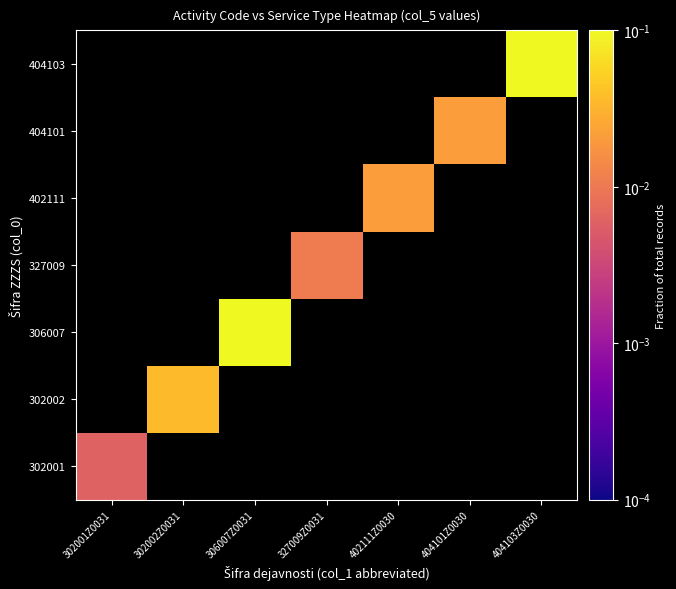

Is the value of 404103 at 306007Z0031 greater than the value of 302002 at 402111Z0030?

No